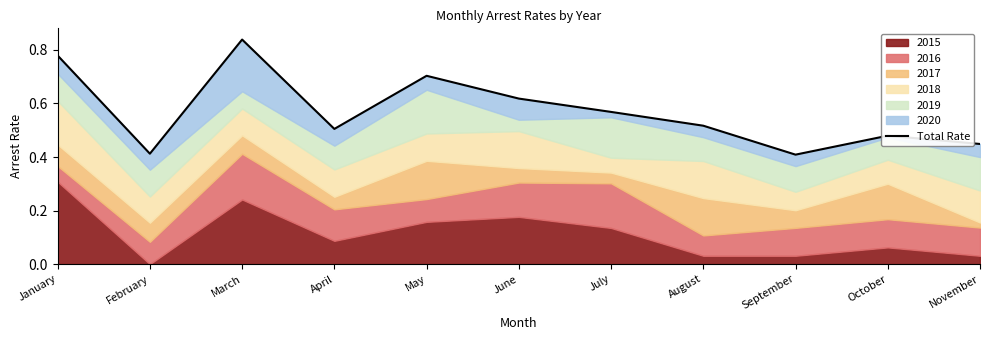

True or false: the data shows 0.4 at February.

True